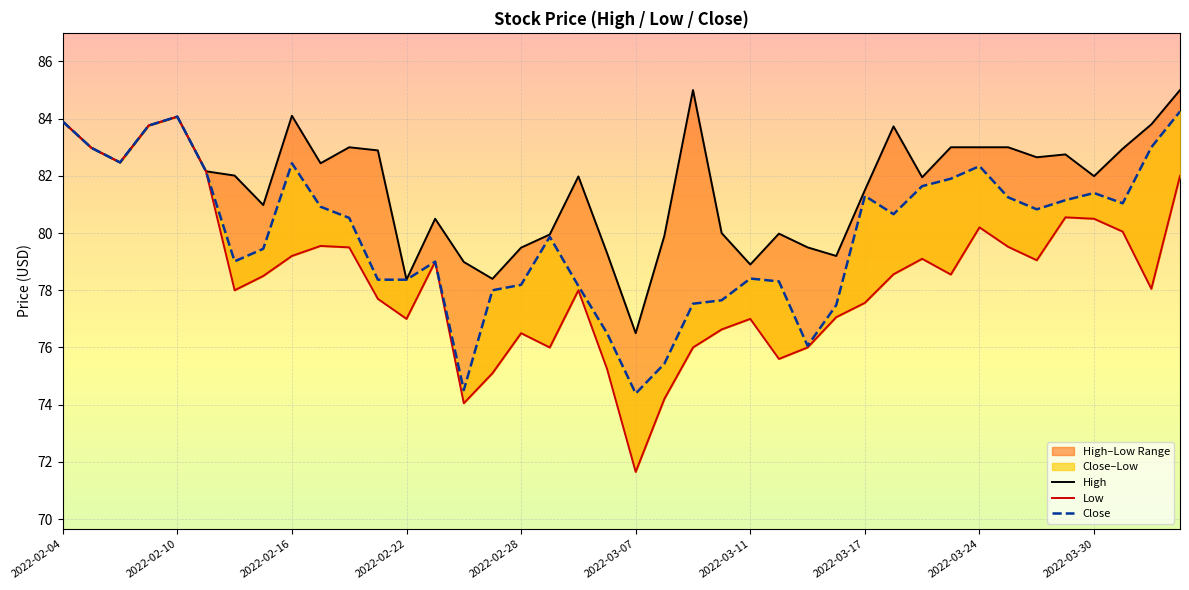

Which series has the largest total across all categories?

High